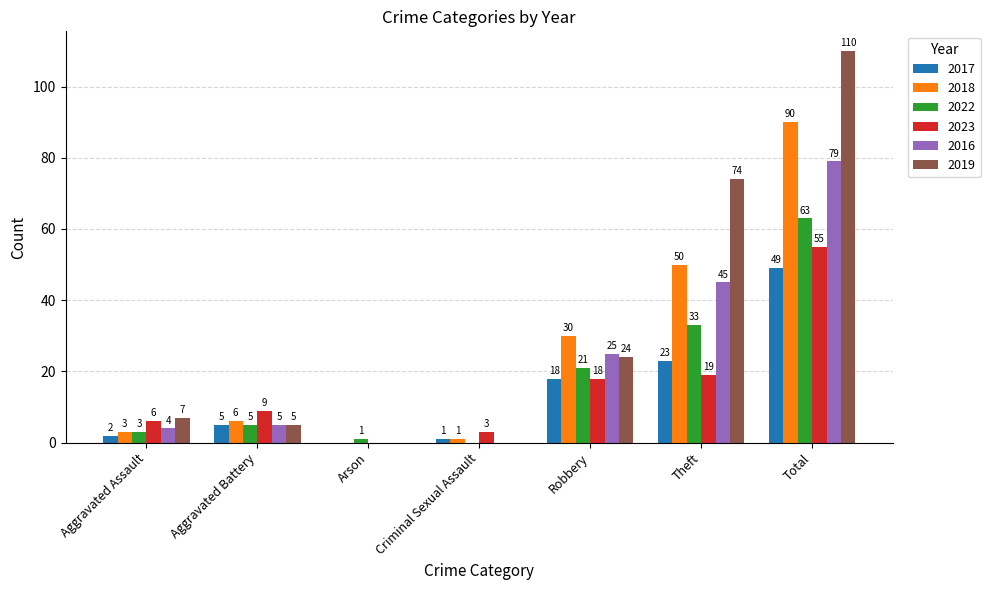

Is the value of 2022 at Aggravated Assault greater than the value of 2016 at Criminal Sexual Assault?

Yes